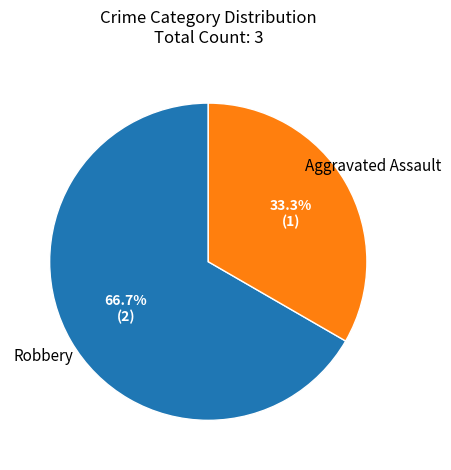

Count the number of slices in the pie.

2